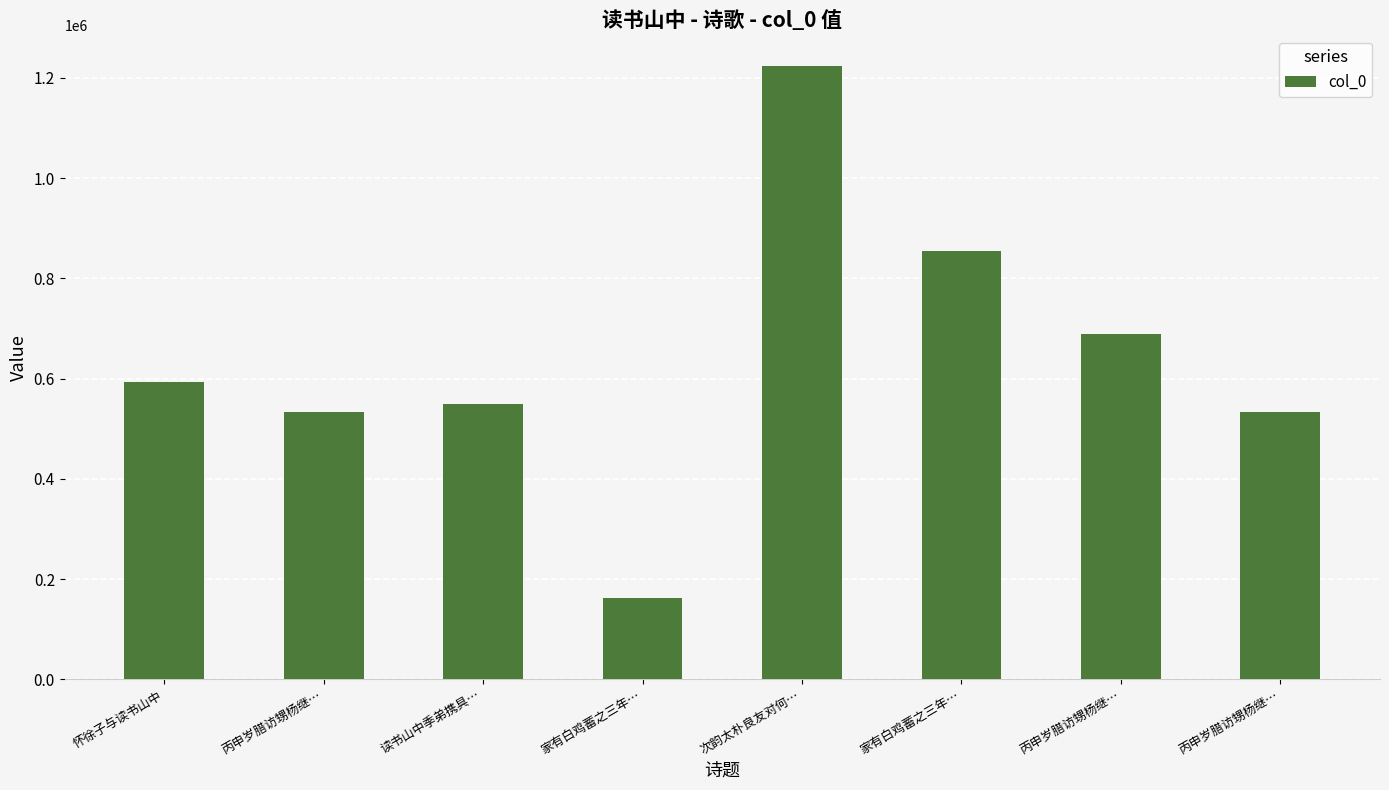

What is the label of the 5th bar from the right?

家有白鸡蓄之三年…